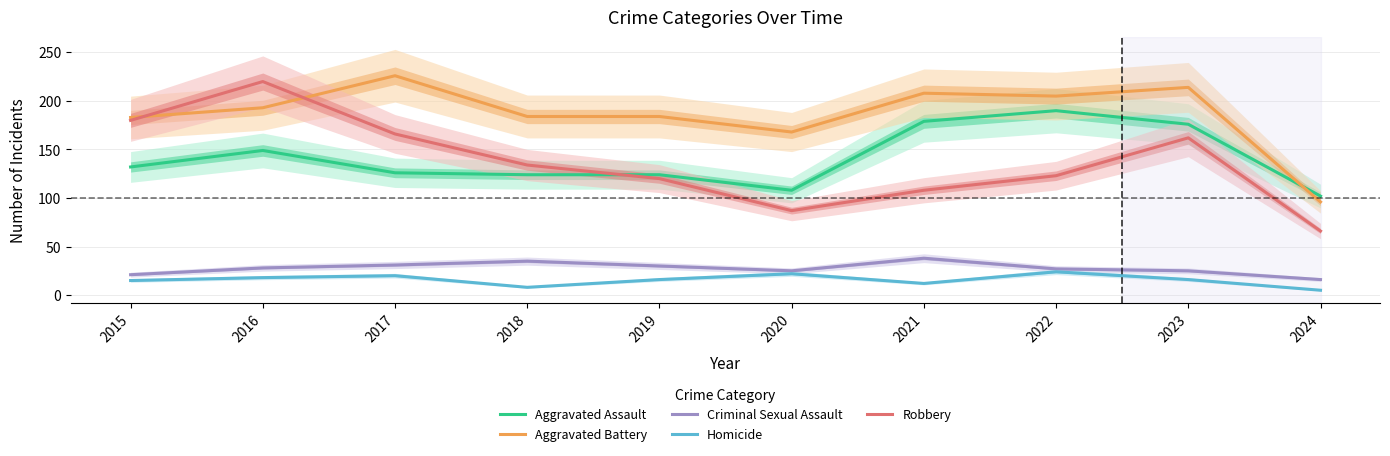

How many interior local peaks does the Homicide series have?

3